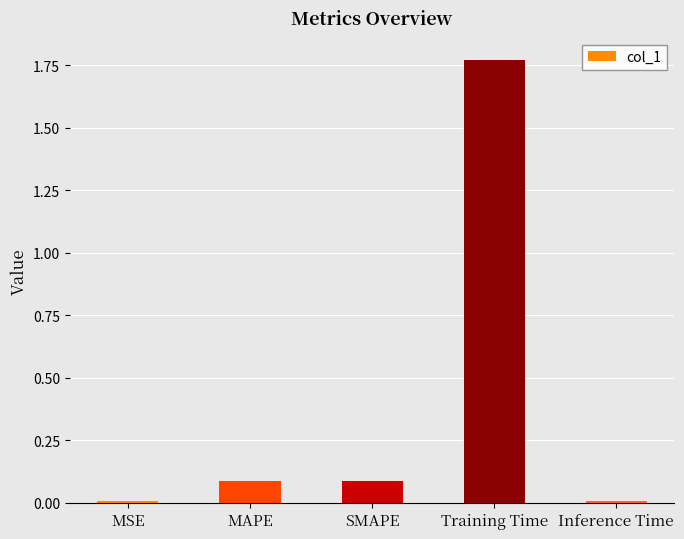

What is the label of the 5th bar from the right?

MSE